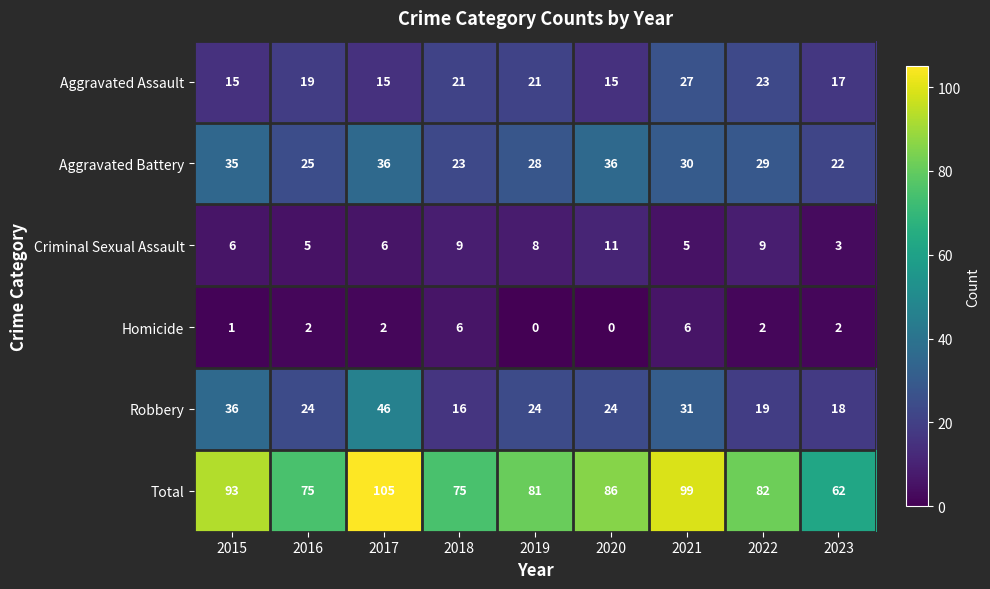

At which label is Total closest to 83?

2022